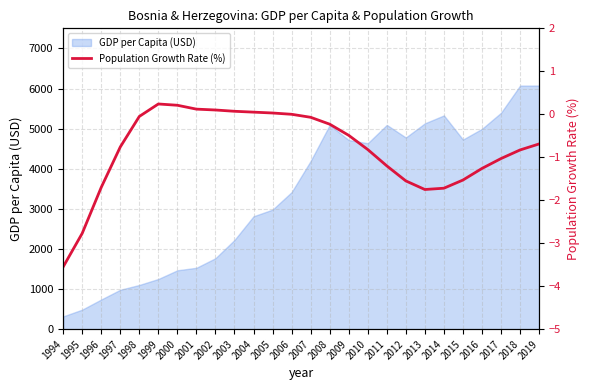

Reading left to right, what are all the values shown in this chart?

-3.5	-2.8	-1.7	-0.8	-0.1	0.2	0.2	0.1	0.1	0.1	0.1	0.0	0.0	-0.1	-0.2	-0.5	-0.8	-1.2	-1.6	-1.8	-1.7	-1.5	-1.3	-1.0	-0.8	-0.7